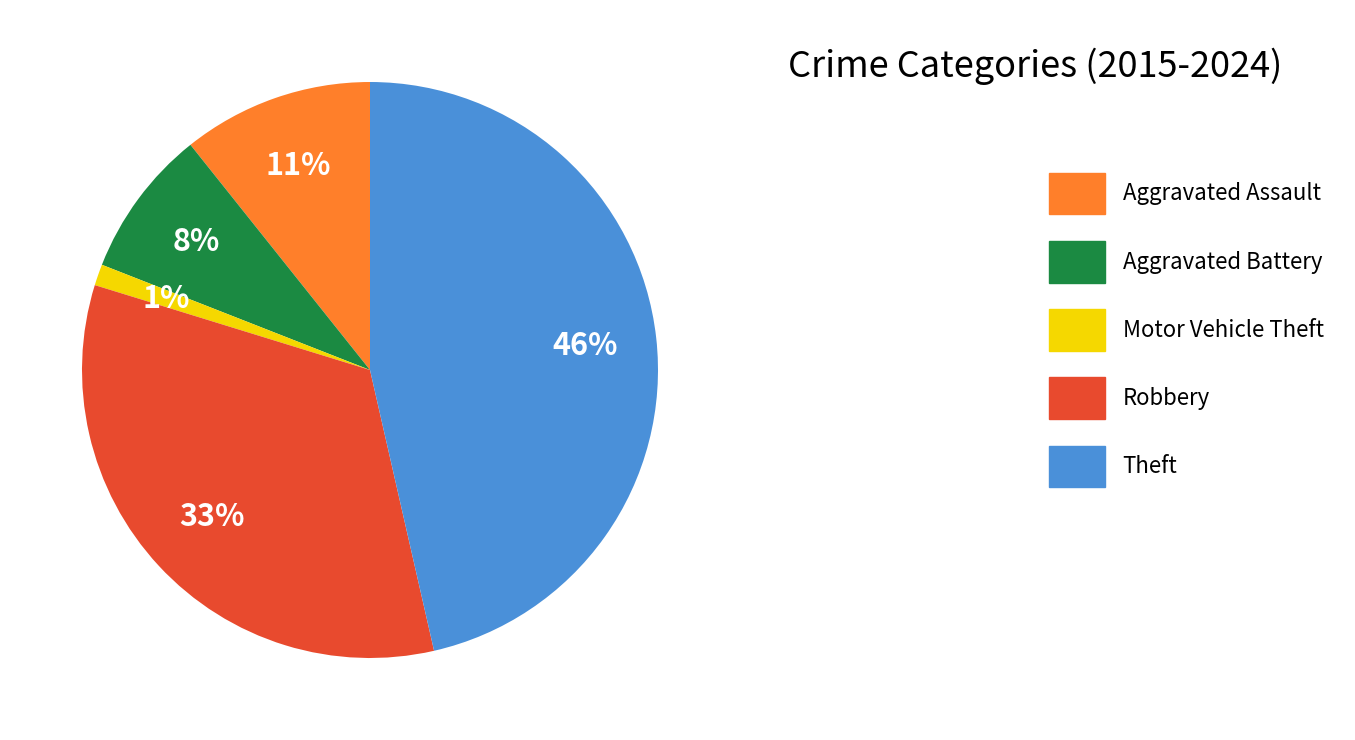

Between Aggravated Assault and Robbery, which is larger?

Robbery